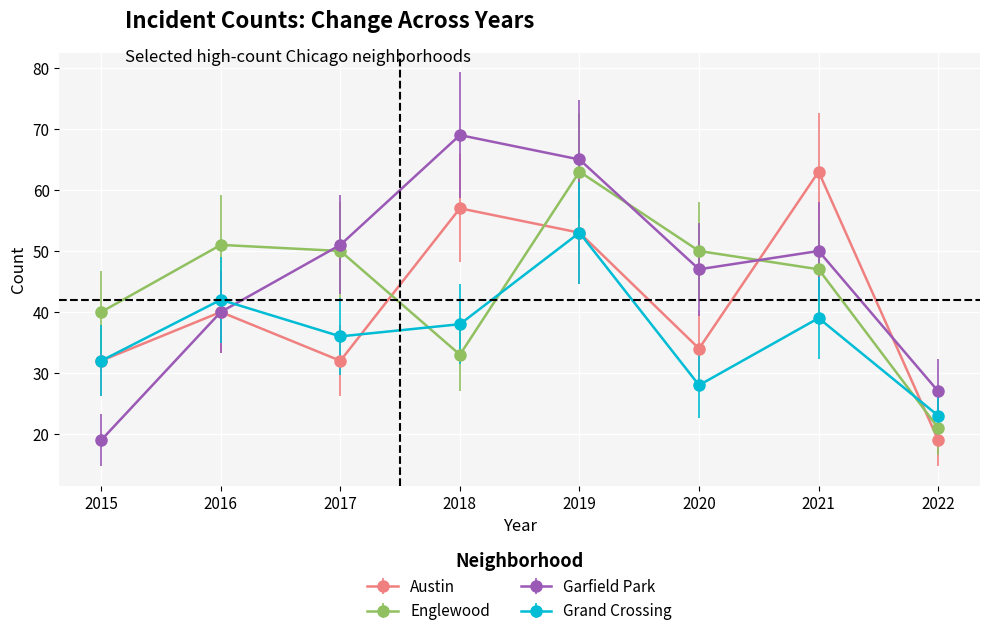

Which category has the highest value in the Garfield Park series?

2018